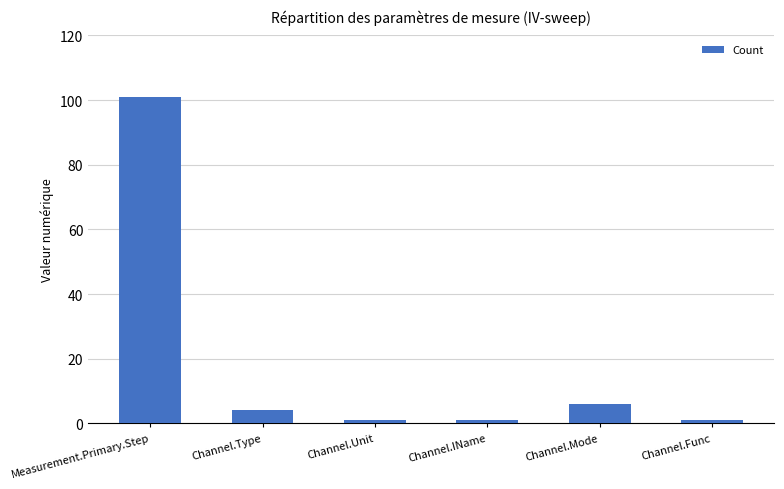

How many data points are less than 4?

3